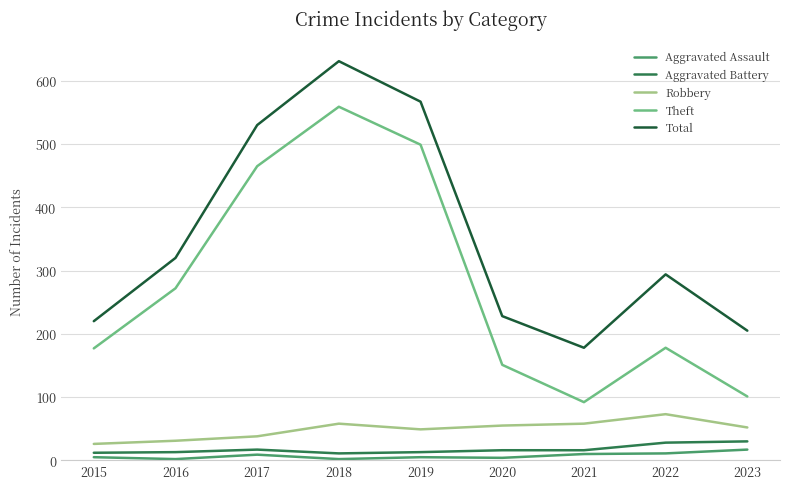

Which series has the largest total across all categories?

Total